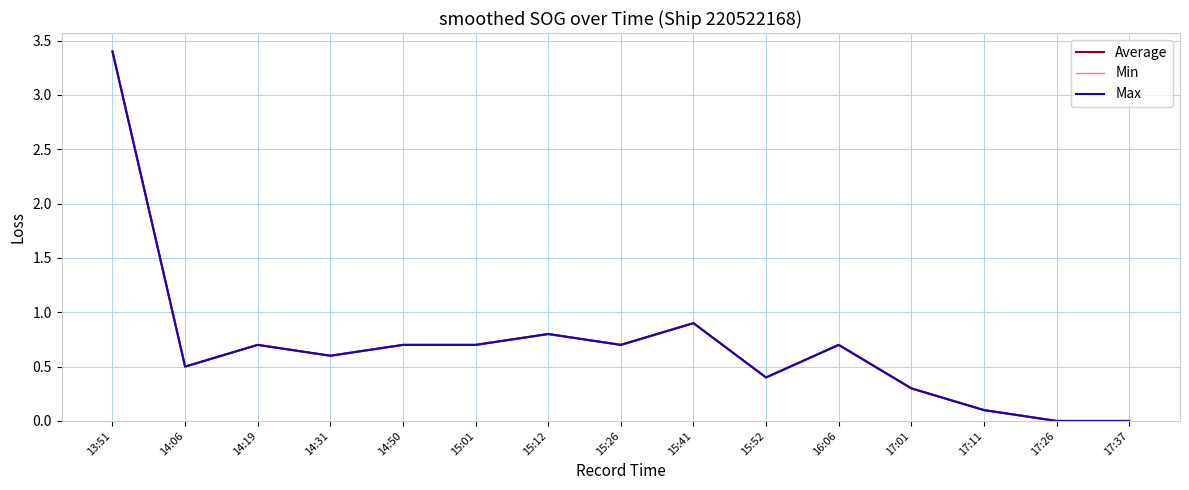

How many data points in Average are above 0?

13